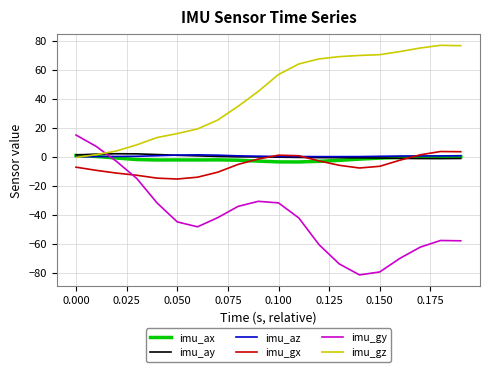

What are all the series names shown in the legend?

imu_ax, imu_ay, imu_az, imu_gx, imu_gy, imu_gz